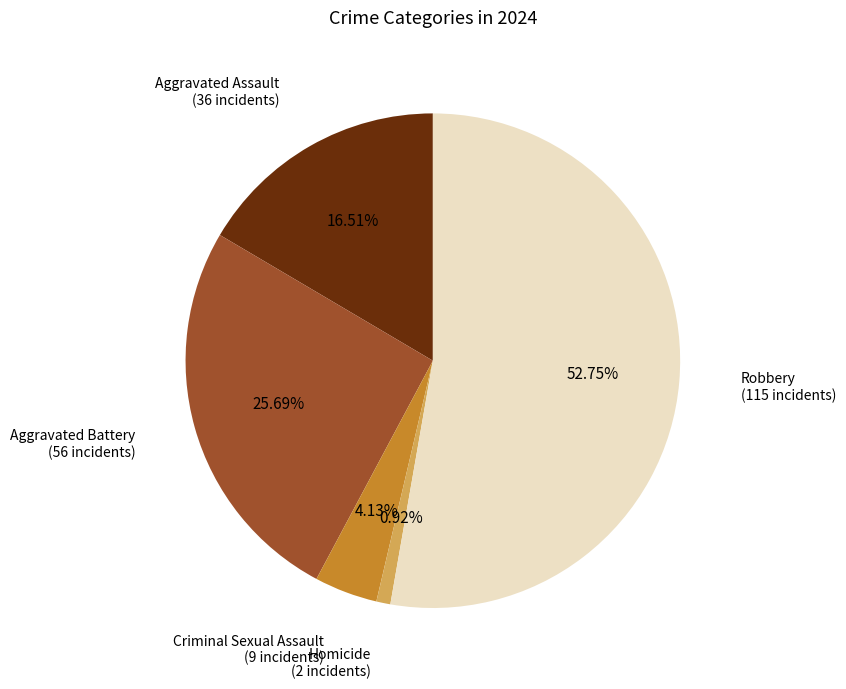

What is the smallest slice in the pie chart?

Homicide